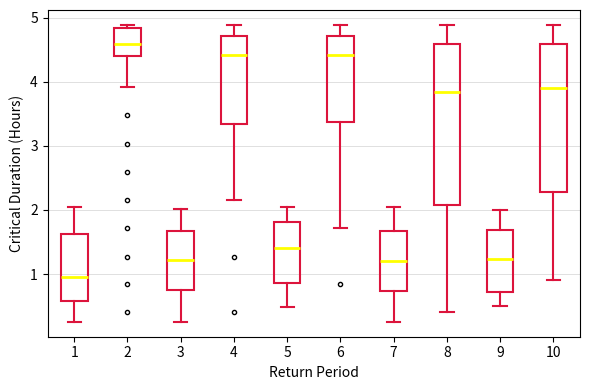

Where does the lower whisker of the box at x = 1 end on the y-axis? The values are not printed on the chart, so give them approximately, as read against the axis.

0.3